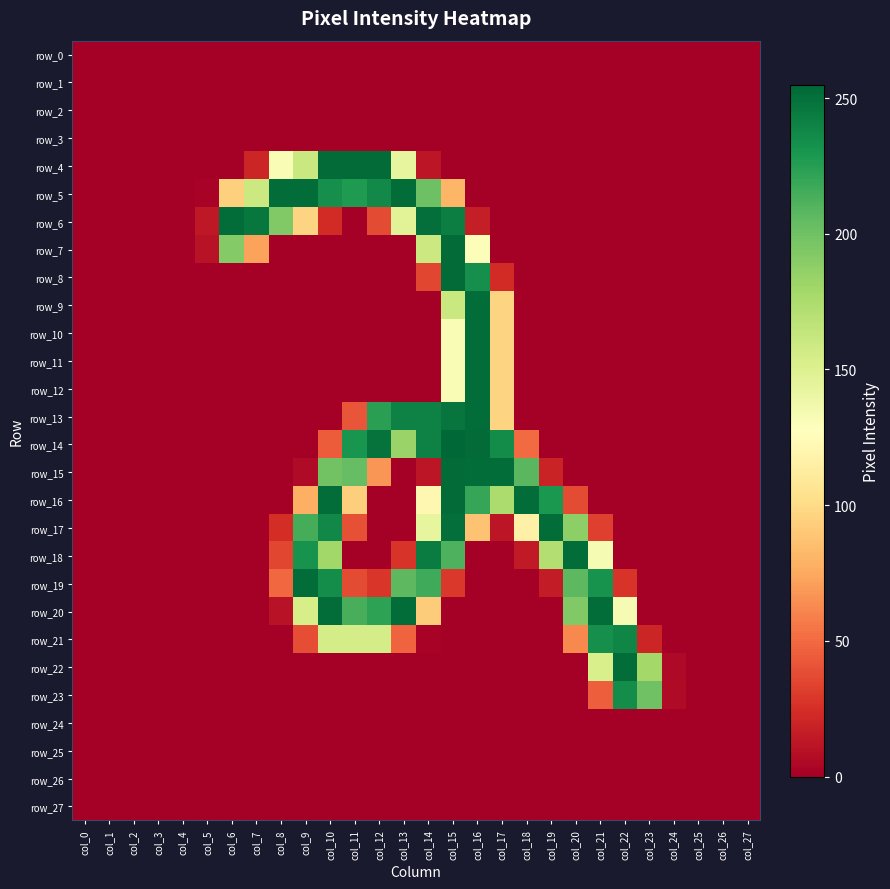

Reading left to right, transcribe all the data shown in this chart.

row_0: col_0=0	col_1=0	col_2=0	col_3=0	col_4=0	col_5=0	col_6=0	col_7=0	col_8=0	col_9=0	col_10=0	col_11=0	col_12=0	col_13=0	col_14=0	col_15=0	col_16=0	col_17=0	col_18=0	col_19=0	col_20=0	col_21=0	col_22=0	col_23=0	col_24=0	col_25=0	col_26=0	col_27=0
row_1: col_0=0	col_1=0	col_2=0	col_3=0	col_4=0	col_5=0	col_6=0	col_7=0	col_8=0	col_9=0	col_10=0	col_11=0	col_12=0	col_13=0	col_14=0	col_15=0	col_16=0	col_17=0	col_18=0	col_19=0	col_20=0	col_21=0	col_22=0	col_23=0	col_24=0	col_25=0	col_26=0	col_27=0
row_2: col_0=0	col_1=0	col_2=0	col_3=0	col_4=0	col_5=0	col_6=0	col_7=0	col_8=0	col_9=0	col_10=0	col_11=0	col_12=0	col_13=0	col_14=0	col_15=0	col_16=0	col_17=0	col_18=0	col_19=0	col_20=0	col_21=0	col_22=0	col_23=0	col_24=0	col_25=0	col_26=0	col_27=0
row_3: col_0=0	col_1=0	col_2=0	col_3=0	col_4=0	col_5=0	col_6=0	col_7=0	col_8=0	col_9=0	col_10=0	col_11=0	col_12=0	col_13=0	col_14=0	col_15=0	col_16=0	col_17=0	col_18=0	col_19=0	col_20=0	col_21=0	col_22=0	col_23=0	col_24=0	col_25=0	col_26=0	col_27=0
row_4: col_0=0	col_1=0	col_2=0	col_3=0	col_4=0	col_5=0	col_6=0	col_7=20	col_8=132	col_9=161	col_10=253	col_11=253	col_12=253	col_13=143	col_14=12	col_15=0	col_16=0	col_17=0	col_18=0	col_19=0	col_20=0	col_21=0	col_22=0	col_23=0	col_24=0	col_25=0	col_26=0	col_27=0
row_5: col_0=0	col_1=0	col_2=0	col_3=0	col_4=0	col_5=2	col_6=94	col_7=160	col_8=252	col_9=252	col_10=234	col_11=228	col_12=237	col_13=252	col_14=201	col_15=81	col_16=0	col_17=0	col_18=0	col_19=0	col_20=0	col_21=0	col_22=0	col_23=0	col_24=0	col_25=0	col_26=0	col_27=0
row_6: col_0=0	col_1=0	col_2=0	col_3=0	col_4=0	col_5=13	col_6=252	col_7=247	col_8=193	col_9=96	col_10=23	col_11=0	col_12=37	col_13=147	col_14=251	col_15=243	col_16=16	col_17=0	col_18=0	col_19=0	col_20=0	col_21=0	col_22=0	col_23=0	col_24=0	col_25=0	col_26=0	col_27=0
row_7: col_0=0	col_1=0	col_2=0	col_3=0	col_4=0	col_5=10	col_6=192	col_7=72	col_8=0	col_9=0	col_10=0	col_11=0	col_12=0	col_13=0	col_14=160	col_15=253	col_16=130	col_17=0	col_18=0	col_19=0	col_20=0	col_21=0	col_22=0	col_23=0	col_24=0	col_25=0	col_26=0	col_27=0
row_8: col_0=0	col_1=0	col_2=0	col_3=0	col_4=0	col_5=0	col_6=0	col_7=0	col_8=0	col_9=0	col_10=0	col_11=0	col_12=0	col_13=0	col_14=35	col_15=253	col_16=234	col_17=23	col_18=0	col_19=0	col_20=0	col_21=0	col_22=0	col_23=0	col_24=0	col_25=0	col_26=0	col_27=0
row_9: col_0=0	col_1=0	col_2=0	col_3=0	col_4=0	col_5=0	col_6=0	col_7=0	col_8=0	col_9=0	col_10=0	col_11=0	col_12=0	col_13=0	col_14=0	col_15=161	col_16=252	col_17=96	col_18=0	col_19=0	col_20=0	col_21=0	col_22=0	col_23=0	col_24=0	col_25=0	col_26=0	col_27=0
row_10: col_0=0	col_1=0	col_2=0	col_3=0	col_4=0	col_5=0	col_6=0	col_7=0	col_8=0	col_9=0	col_10=0	col_11=0	col_12=0	col_13=0	col_14=0	col_15=132	col_16=252	col_17=96	col_18=0	col_19=0	col_20=0	col_21=0	col_22=0	col_23=0	col_24=0	col_25=0	col_26=0	col_27=0
row_11: col_0=0	col_1=0	col_2=0	col_3=0	col_4=0	col_5=0	col_6=0	col_7=0	col_8=0	col_9=0	col_10=0	col_11=0	col_12=0	col_13=0	col_14=0	col_15=132	col_16=252	col_17=96	col_18=0	col_19=0	col_20=0	col_21=0	col_22=0	col_23=0	col_24=0	col_25=0	col_26=0	col_27=0
row_12: col_0=0	col_1=0	col_2=0	col_3=0	col_4=0	col_5=0	col_6=0	col_7=0	col_8=0	col_9=0	col_10=0	col_11=0	col_12=0	col_13=0	col_14=0	col_15=132	col_16=252	col_17=96	col_18=0	col_19=0	col_20=0	col_21=0	col_22=0	col_23=0	col_24=0	col_25=0	col_26=0	col_27=0
row_13: col_0=0	col_1=0	col_2=0	col_3=0	col_4=0	col_5=0	col_6=0	col_7=0	col_8=0	col_9=0	col_10=0	col_11=41	col_12=224	col_13=241	col_14=241	col_15=248	col_16=252	col_17=96	col_18=0	col_19=0	col_20=0	col_21=0	col_22=0	col_23=0	col_24=0	col_25=0	col_26=0	col_27=0
row_14: col_0=0	col_1=0	col_2=0	col_3=0	col_4=0	col_5=0	col_6=0	col_7=0	col_8=0	col_9=0	col_10=44	col_11=231	col_12=249	col_13=183	col_14=241	col_15=255	col_16=253	col_17=236	col_18=50	col_19=0	col_20=0	col_21=0	col_22=0	col_23=0	col_24=0	col_25=0	col_26=0	col_27=0
row_15: col_0=0	col_1=0	col_2=0	col_3=0	col_4=0	col_5=0	col_6=0	col_7=0	col_8=0	col_9=6	col_10=199	col_11=204	col_12=67	col_13=0	col_14=12	col_15=253	col_16=252	col_17=252	col_18=208	col_19=19	col_20=0	col_21=0	col_22=0	col_23=0	col_24=0	col_25=0	col_26=0	col_27=0
row_16: col_0=0	col_1=0	col_2=0	col_3=0	col_4=0	col_5=0	col_6=0	col_7=0	col_8=0	col_9=78	col_10=252	col_11=93	col_12=0	col_13=0	col_14=121	col_15=253	col_16=220	col_17=175	col_18=252	col_19=229	col_20=37	col_21=0	col_22=0	col_23=0	col_24=0	col_25=0	col_26=0	col_27=0
row_17: col_0=0	col_1=0	col_2=0	col_3=0	col_4=0	col_5=0	col_6=0	col_7=0	col_8=24	col_9=215	col_10=238	col_11=39	col_12=0	col_13=0	col_14=143	col_15=251	col_16=87	col_17=12	col_18=116	col_19=252	col_20=188	col_21=32	col_22=0	col_23=0	col_24=0	col_25=0	col_26=0	col_27=0
row_18: col_0=0	col_1=0	col_2=0	col_3=0	col_4=0	col_5=0	col_6=0	col_7=0	col_8=35	col_9=232	col_10=180	col_11=0	col_12=0	col_13=27	col_14=244	col_15=212	col_16=0	col_17=0	col_18=14	col_19=172	col_20=252	col_21=133	col_22=0	col_23=0	col_24=0	col_25=0	col_26=0	col_27=0
row_19: col_0=0	col_1=0	col_2=0	col_3=0	col_4=0	col_5=0	col_6=0	col_7=0	col_8=49	col_9=252	col_10=235	col_11=37	col_12=28	col_13=207	col_14=217	col_15=29	col_16=0	col_17=0	col_18=0	col_19=15	col_20=207	col_21=232	col_22=27	col_23=0	col_24=0	col_25=0	col_26=0	col_27=0
row_20: col_0=0	col_1=0	col_2=0	col_3=0	col_4=0	col_5=0	col_6=0	col_7=0	col_8=10	col_9=154	col_10=252	col_11=214	col_12=223	col_13=252	col_14=92	col_15=0	col_16=0	col_17=0	col_18=0	col_19=0	col_20=193	col_21=252	col_22=133	col_23=0	col_24=0	col_25=0	col_26=0	col_27=0
row_21: col_0=0	col_1=0	col_2=0	col_3=0	col_4=0	col_5=0	col_6=0	col_7=0	col_8=0	col_9=38	col_10=155	col_11=155	col_12=155	col_13=47	col_14=2	col_15=0	col_16=0	col_17=0	col_18=0	col_19=0	col_20=62	col_21=234	col_22=239	col_23=20	col_24=0	col_25=0	col_26=0	col_27=0
row_22: col_0=0	col_1=0	col_2=0	col_3=0	col_4=0	col_5=0	col_6=0	col_7=0	col_8=0	col_9=0	col_10=0	col_11=0	col_12=0	col_13=0	col_14=0	col_15=0	col_16=0	col_17=0	col_18=0	col_19=0	col_20=0	col_21=153	col_22=252	col_23=179	col_24=5	col_25=0	col_26=0	col_27=0
row_23: col_0=0	col_1=0	col_2=0	col_3=0	col_4=0	col_5=0	col_6=0	col_7=0	col_8=0	col_9=0	col_10=0	col_11=0	col_12=0	col_13=0	col_14=0	col_15=0	col_16=0	col_17=0	col_18=0	col_19=0	col_20=0	col_21=45	col_22=235	col_23=200	col_24=6	col_25=0	col_26=0	col_27=0
row_24: col_0=0	col_1=0	col_2=0	col_3=0	col_4=0	col_5=0	col_6=0	col_7=0	col_8=0	col_9=0	col_10=0	col_11=0	col_12=0	col_13=0	col_14=0	col_15=0	col_16=0	col_17=0	col_18=0	col_19=0	col_20=0	col_21=0	col_22=0	col_23=0	col_24=0	col_25=0	col_26=0	col_27=0
row_25: col_0=0	col_1=0	col_2=0	col_3=0	col_4=0	col_5=0	col_6=0	col_7=0	col_8=0	col_9=0	col_10=0	col_11=0	col_12=0	col_13=0	col_14=0	col_15=0	col_16=0	col_17=0	col_18=0	col_19=0	col_20=0	col_21=0	col_22=0	col_23=0	col_24=0	col_25=0	col_26=0	col_27=0
row_26: col_0=0	col_1=0	col_2=0	col_3=0	col_4=0	col_5=0	col_6=0	col_7=0	col_8=0	col_9=0	col_10=0	col_11=0	col_12=0	col_13=0	col_14=0	col_15=0	col_16=0	col_17=0	col_18=0	col_19=0	col_20=0	col_21=0	col_22=0	col_23=0	col_24=0	col_25=0	col_26=0	col_27=0
row_27: col_0=0	col_1=0	col_2=0	col_3=0	col_4=0	col_5=0	col_6=0	col_7=0	col_8=0	col_9=0	col_10=0	col_11=0	col_12=0	col_13=0	col_14=0	col_15=0	col_16=0	col_17=0	col_18=0	col_19=0	col_20=0	col_21=0	col_22=0	col_23=0	col_24=0	col_25=0	col_26=0	col_27=0